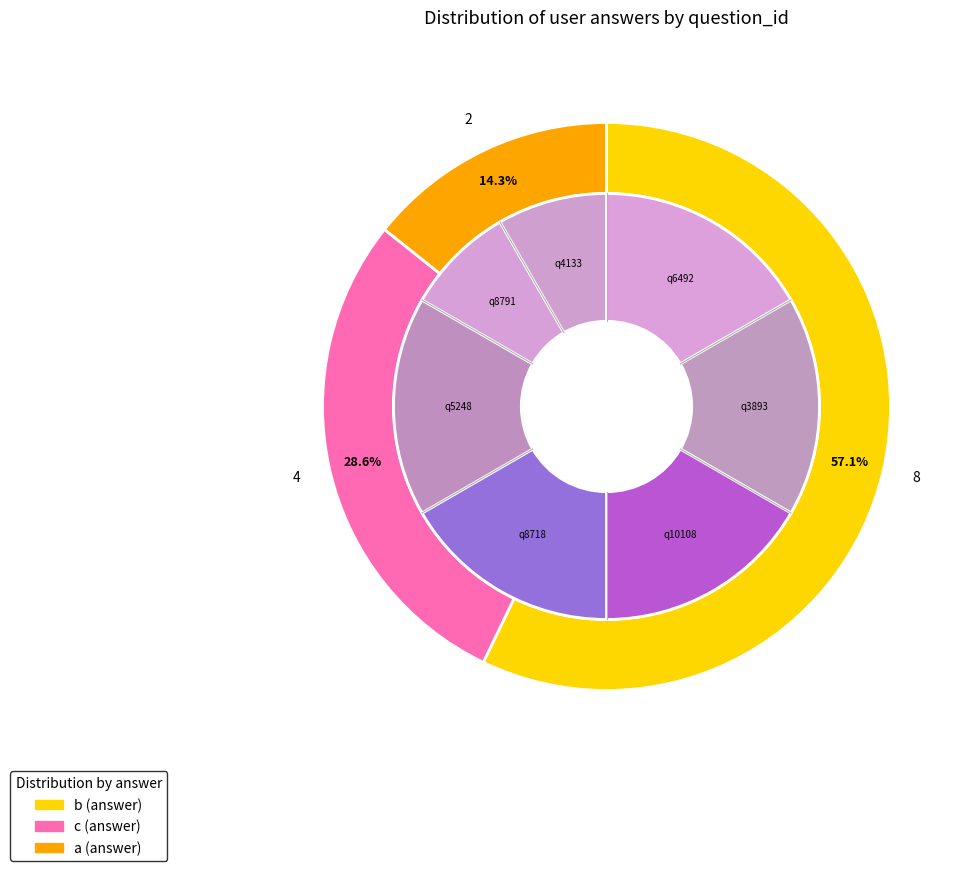

Combined, do q4133 and q6492 account for over 50%?

No